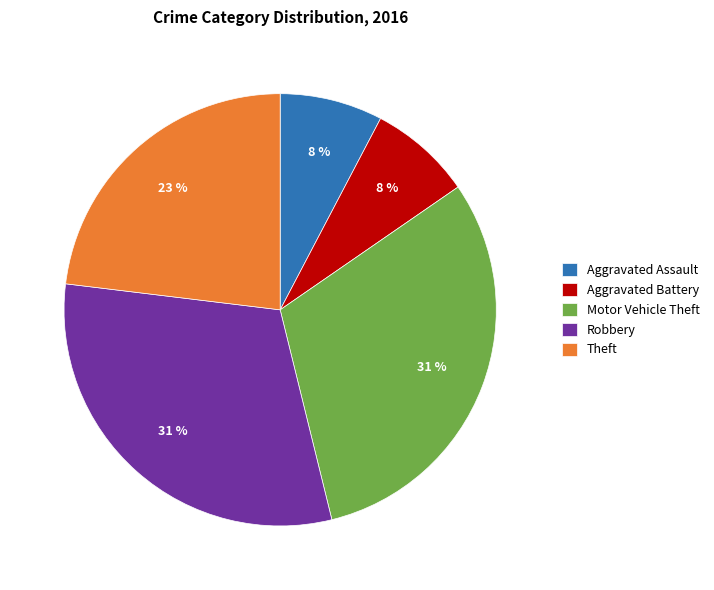

Count the number of slices in the pie.

5